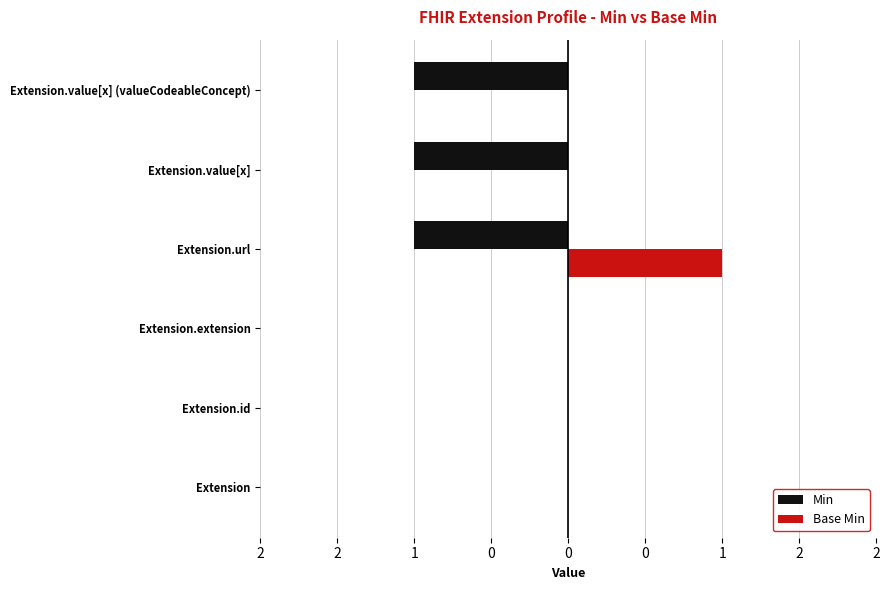

Reading left to right, extract all data points from this chart.

Min: 0	0	0	-1	-1	-1
Base Min: 0	0	0	1	0	0